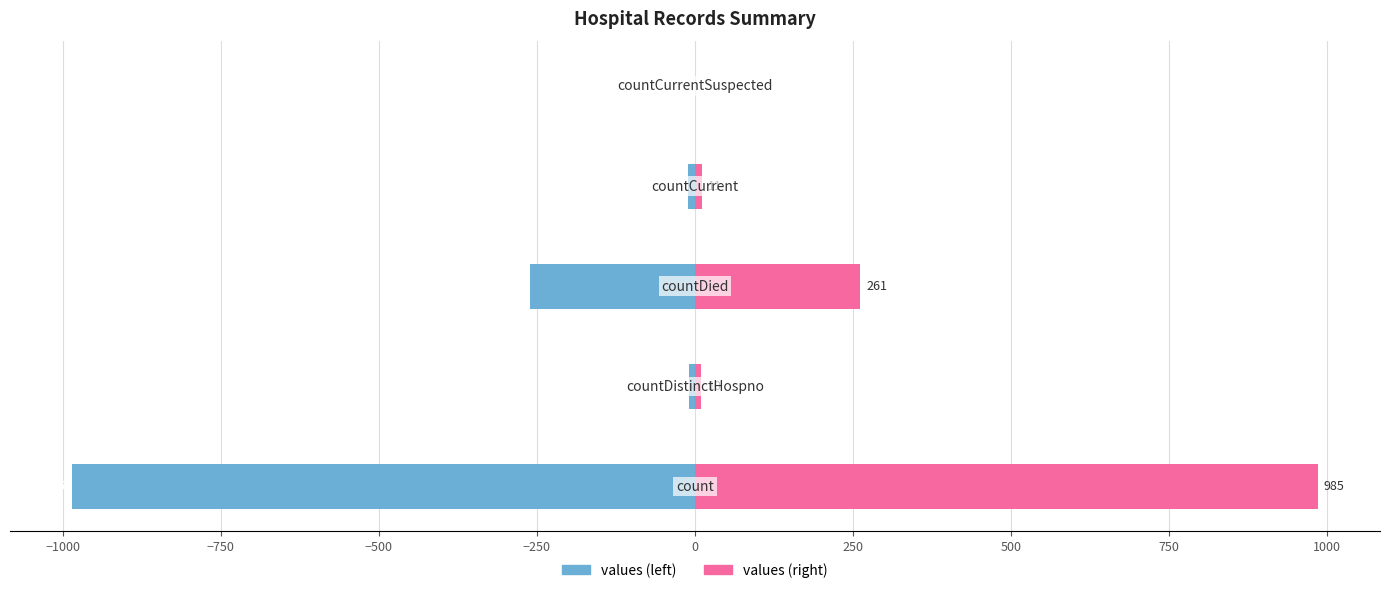

Reading left to right, list all the values displayed in this chart.

values (left): -985	-10	-261	-11	0
values (right): 985	10	261	11	0